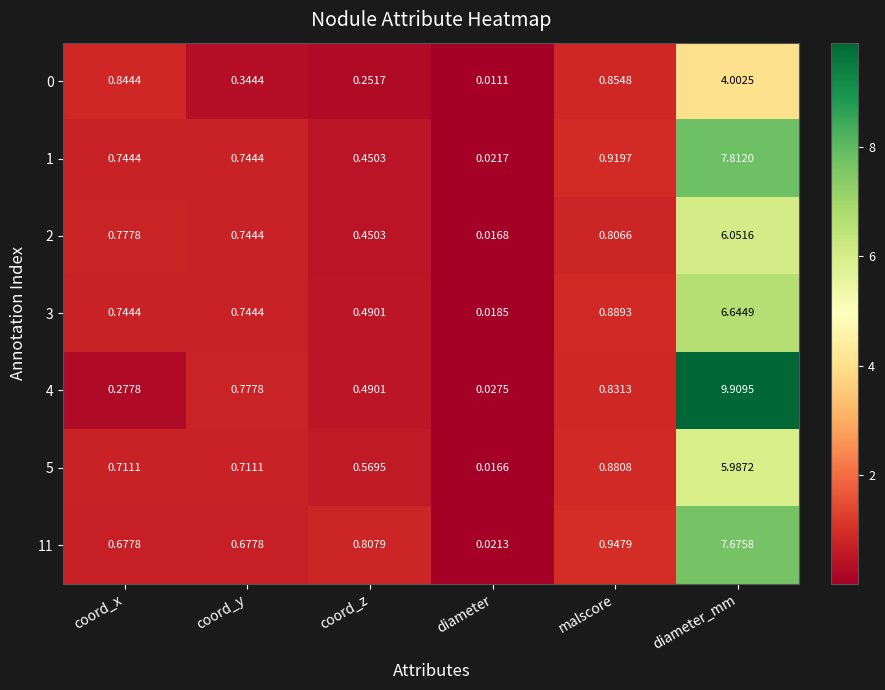

At which label is 0 closest to 2?

malscore